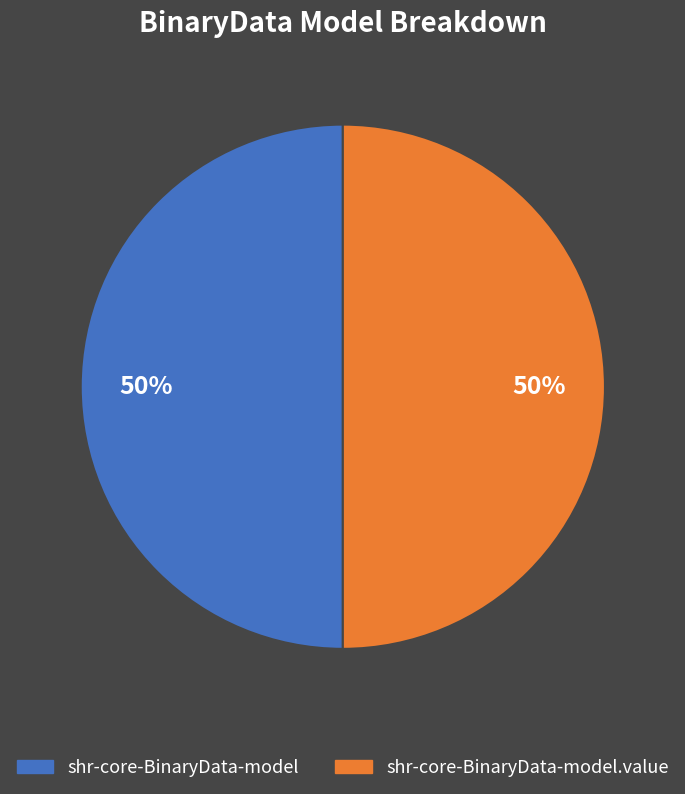

To the nearest percent, what is the average slice percentage?

50%